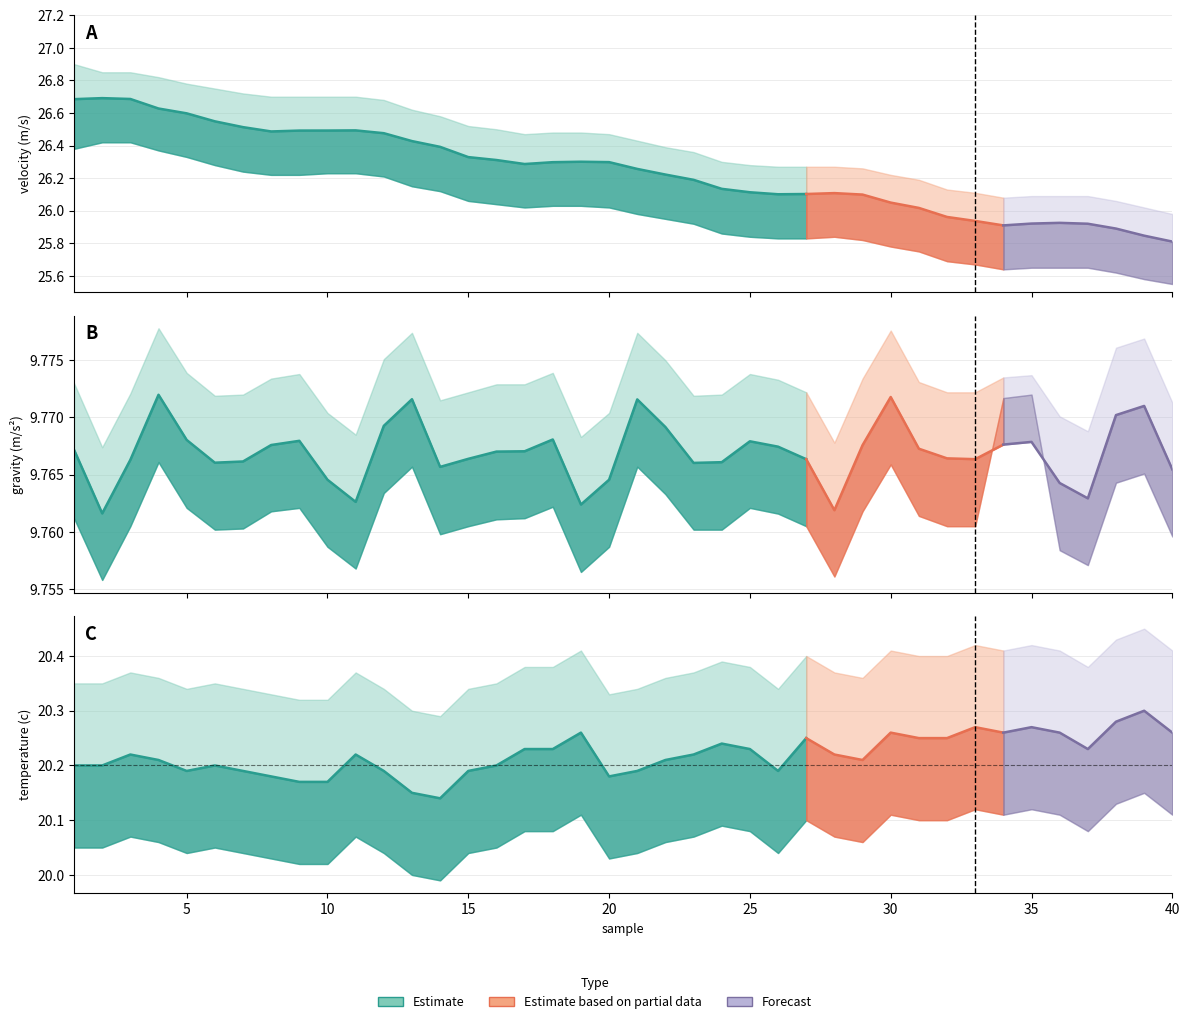

Reading left to right, extract all data points from this chart.

velocity (m/s): 1=26.7	2=26.7	3=26.7	4=26.6	5=26.6	6=26.5	7=26.5	8=26.5	9=26.5	10=26.5	11=26.5	12=26.5	13=26.4	14=26.4	15=26.3	16=26.3	17=26.3	18=26.3	19=26.3	20=26.3	21=26.3	22=26.2	23=26.2	24=26.1	25=26.1	26=26.1	27=26.1	28=26.1	29=26.1	30=26.0	31=26.0	32=26.0	33=25.9	34=25.9	35=25.9	36=25.9	37=25.9	38=25.9	39=25.8	40=25.8
gravity (m/s2): 1=9.8	2=9.8	3=9.8	4=9.8	5=9.8	6=9.8	7=9.8	8=9.8	9=9.8	10=9.8	11=9.8	12=9.8	13=9.8	14=9.8	15=9.8	16=9.8	17=9.8	18=9.8	19=9.8	20=9.8	21=9.8	22=9.8	23=9.8	24=9.8	25=9.8	26=9.8	27=9.8	28=9.8	29=9.8	30=9.8	31=9.8	32=9.8	33=9.8	34=9.8	35=9.8	36=9.8	37=9.8	38=9.8	39=9.8	40=9.8
temperature (c): 1=20.2	2=20.2	3=20.2	4=20.2	5=20.2	6=20.2	7=20.2	8=20.2	9=20.2	10=20.2	11=20.2	12=20.2	13=20.1	14=20.1	15=20.2	16=20.2	17=20.2	18=20.2	19=20.3	20=20.2	21=20.2	22=20.2	23=20.2	24=20.2	25=20.2	26=20.2	27=20.2	28=20.2	29=20.2	30=20.3	31=20.2	32=20.2	33=20.3	34=20.3	35=20.3	36=20.3	37=20.2	38=20.3	39=20.3	40=20.3